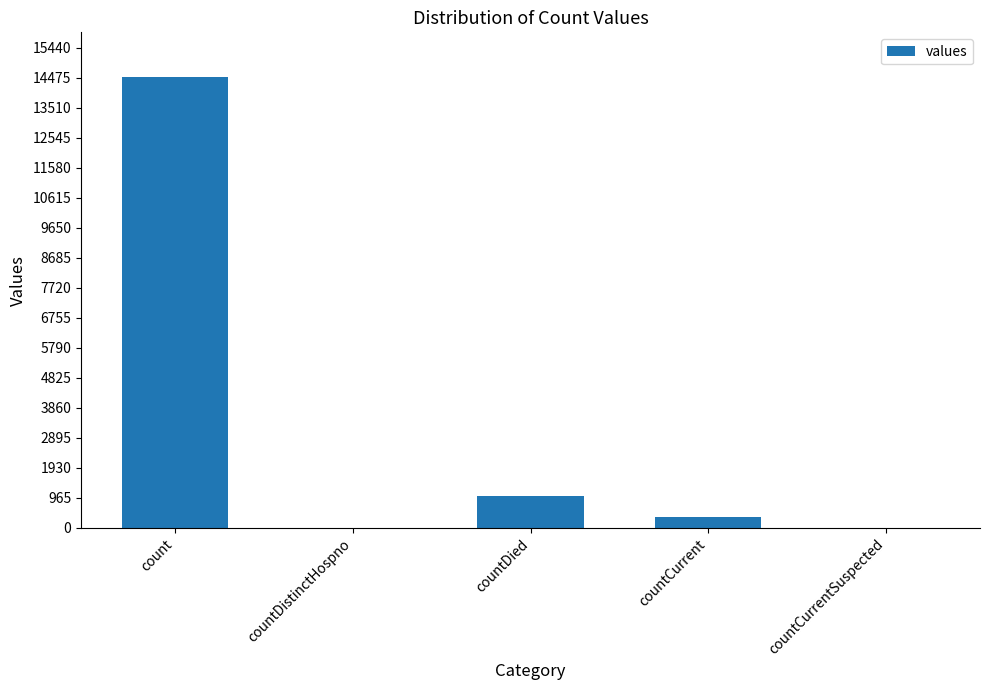

Is it true that the value at count is 20206?

False